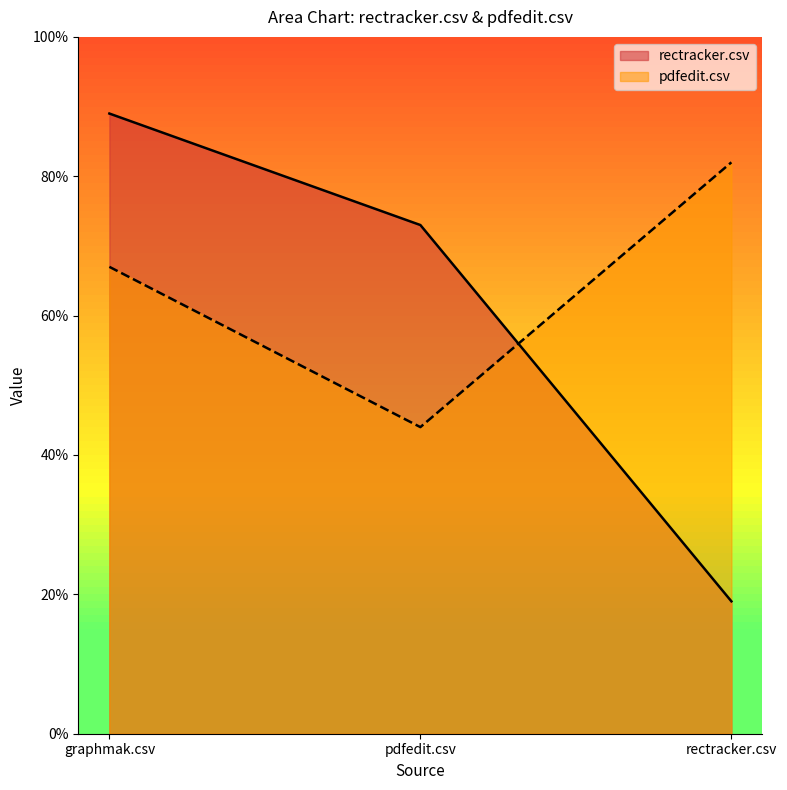

How many data points does each series have?

3